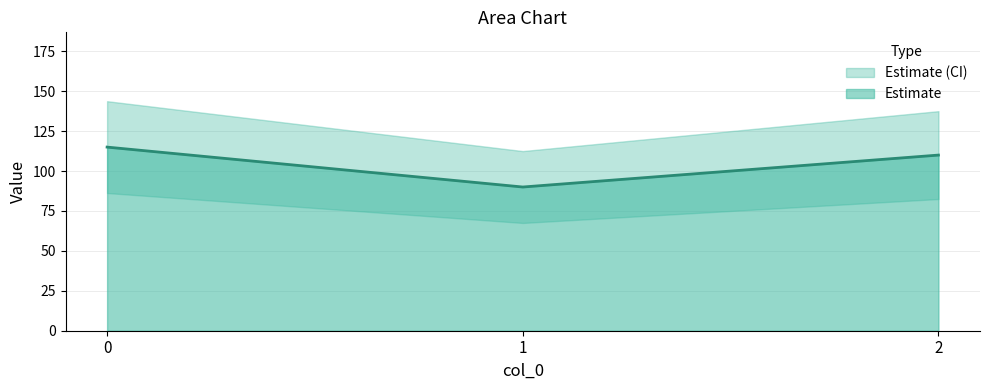

Rank the categories by value from highest to lowest.

0, 2, 1